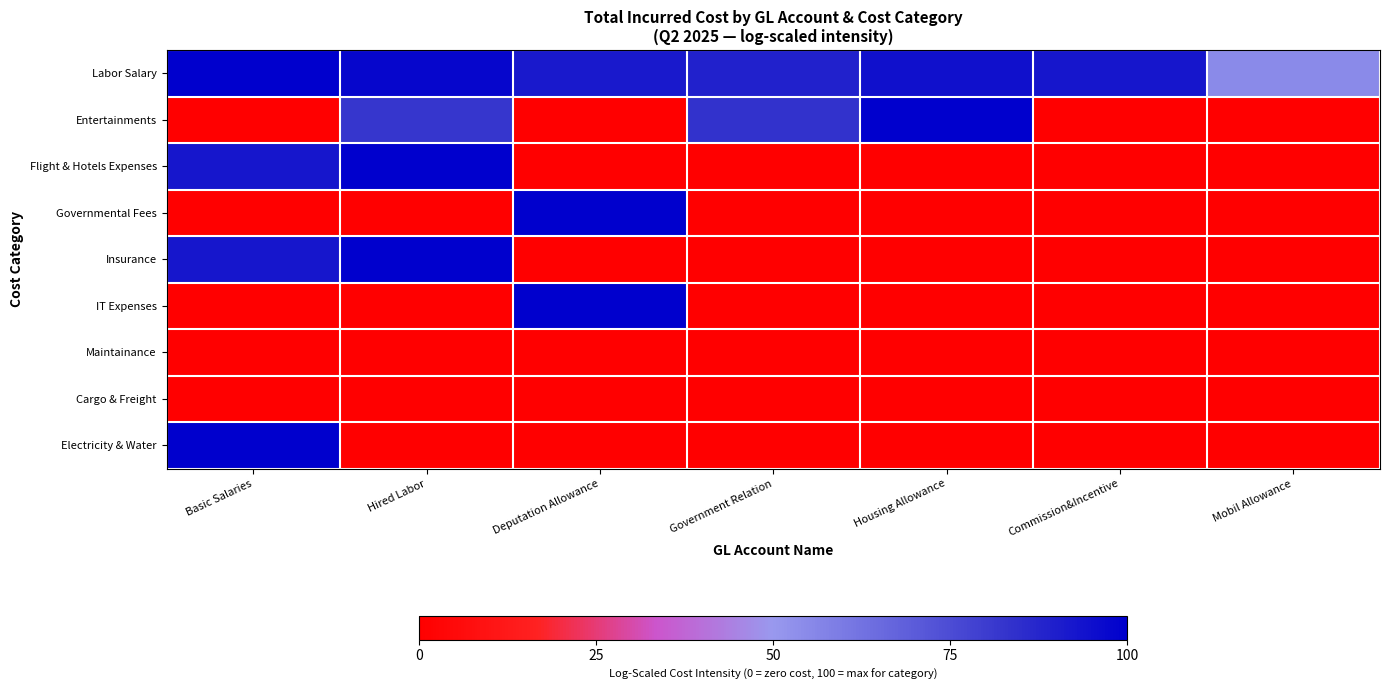

Which has a higher value, Mobil Allowance or Deputation Allowance?

Deputation Allowance